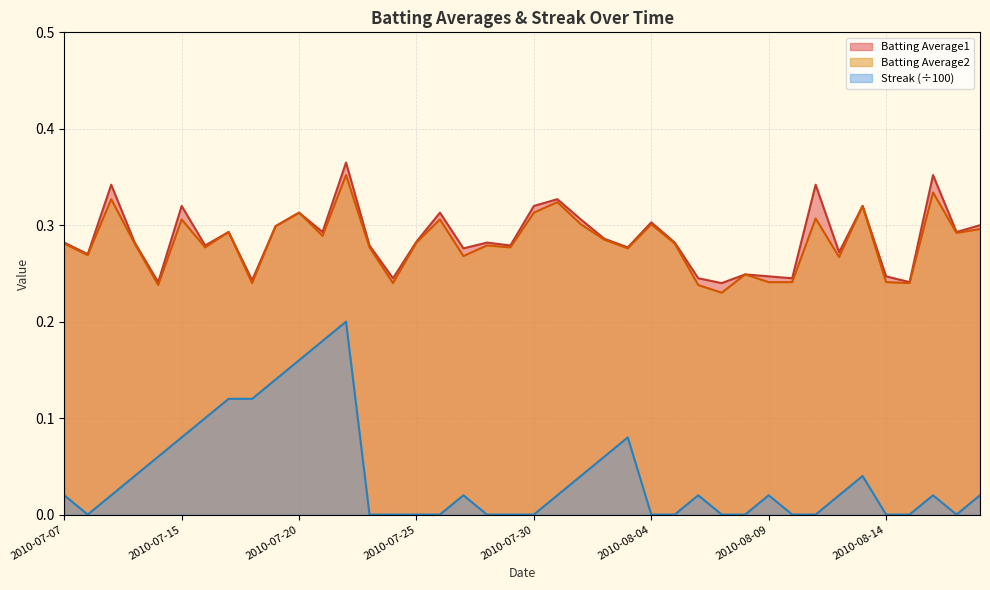

How many interior local peaks does the Batting Average2 series have?

13